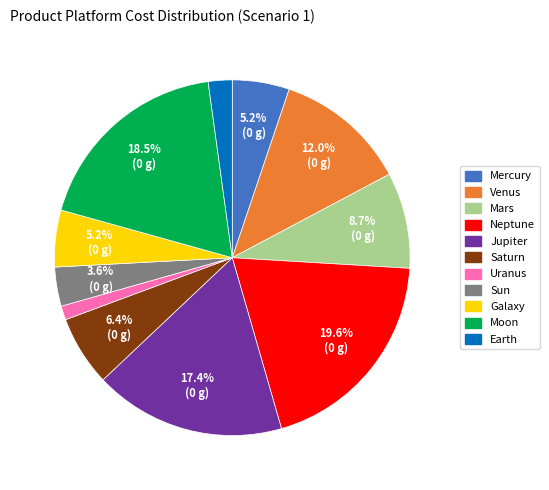

Between Saturn and Neptune, which is larger?

Neptune